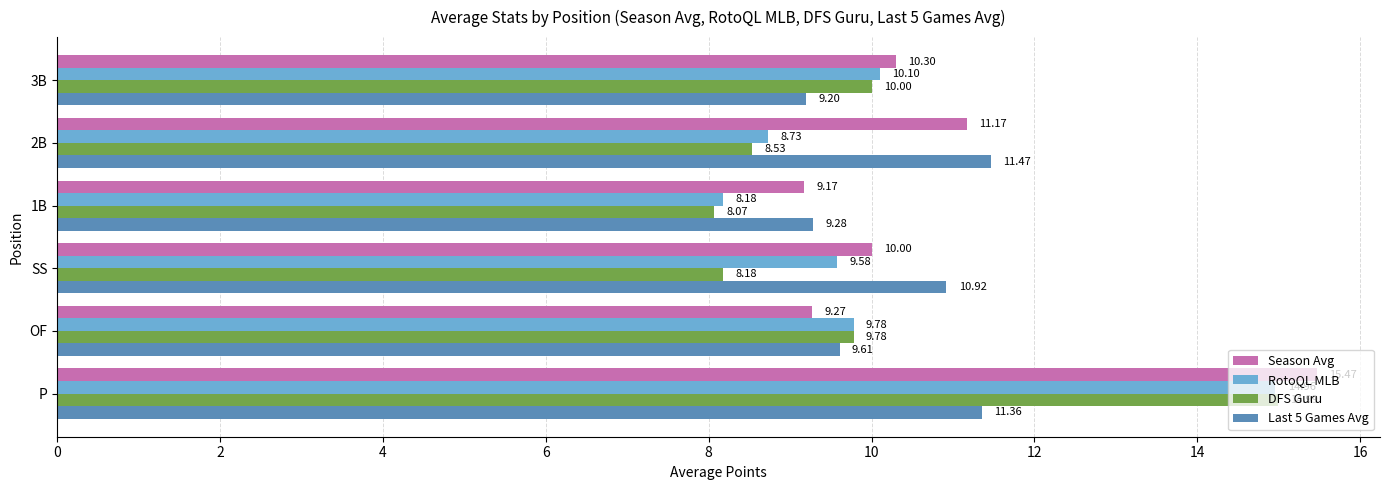

How many values in the Season Avg series are below 10?

2